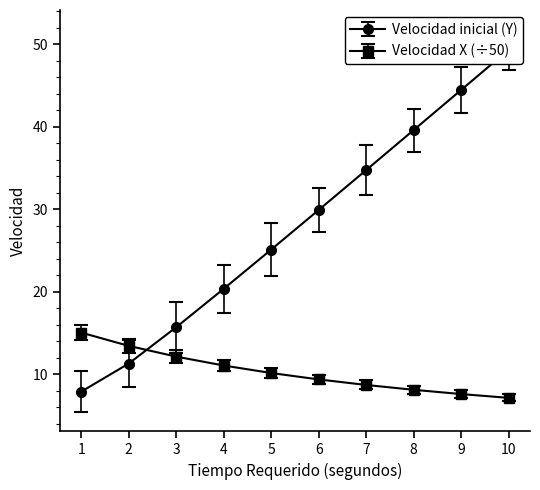

How many values in the Velocidad X series are below 10?

5